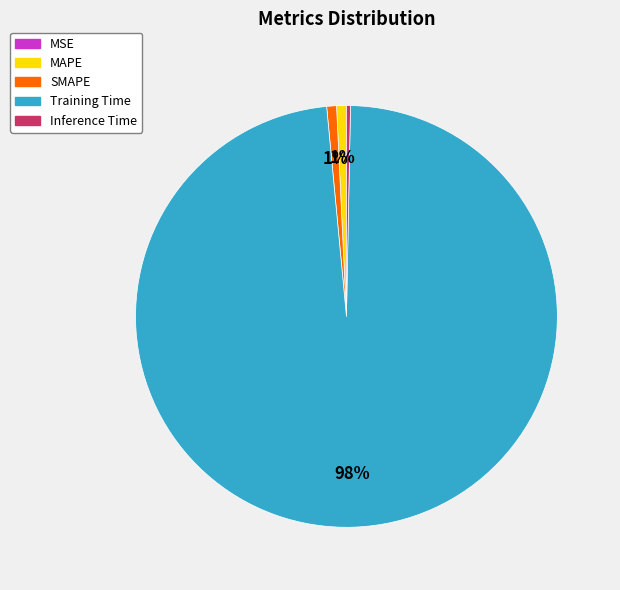

To the nearest percent, what is the difference between the largest and smallest slice percentages?

98%